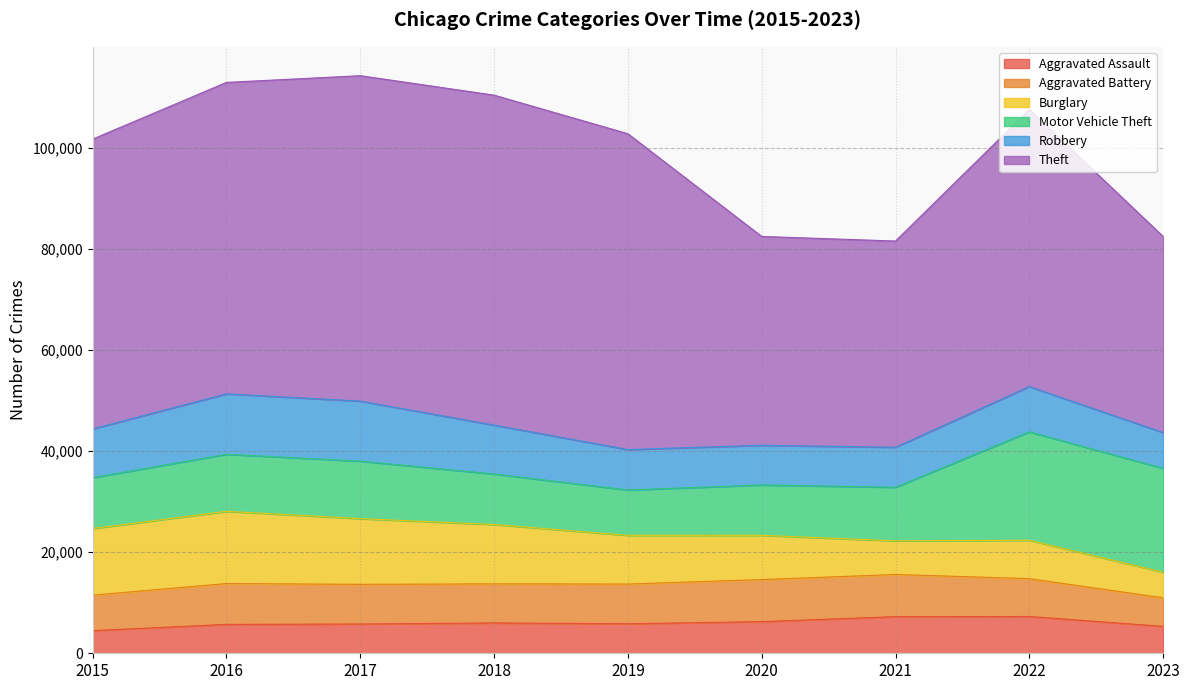

List the series in order of their peak value, lowest first.

Aggravated Assault, Aggravated Battery, Robbery, Burglary, Motor Vehicle Theft, Theft